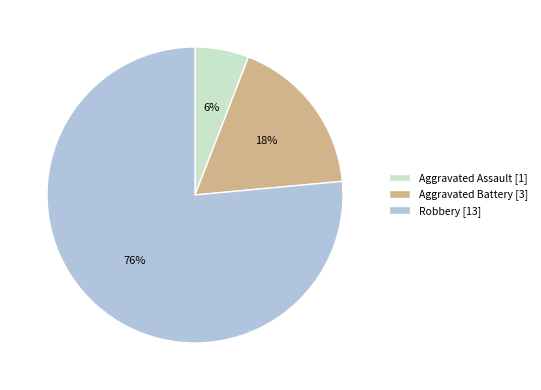

Is there a majority slice in this chart?

Yes